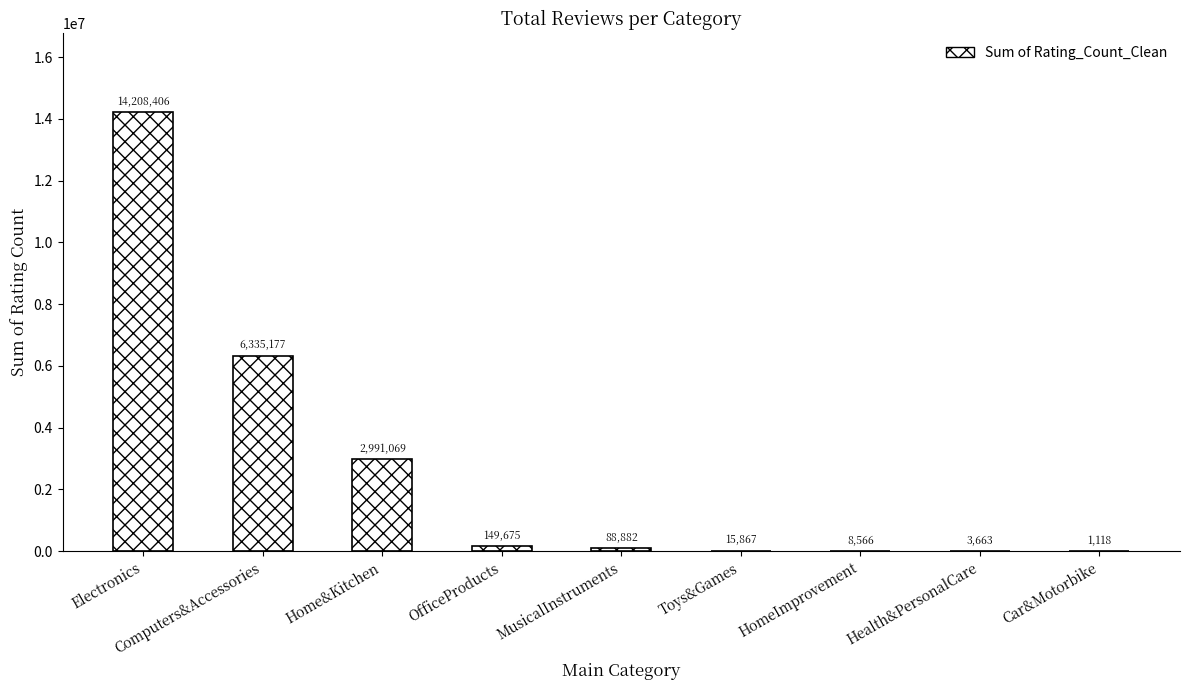

True or false: the data shows 88882 at MusicalInstruments.

True